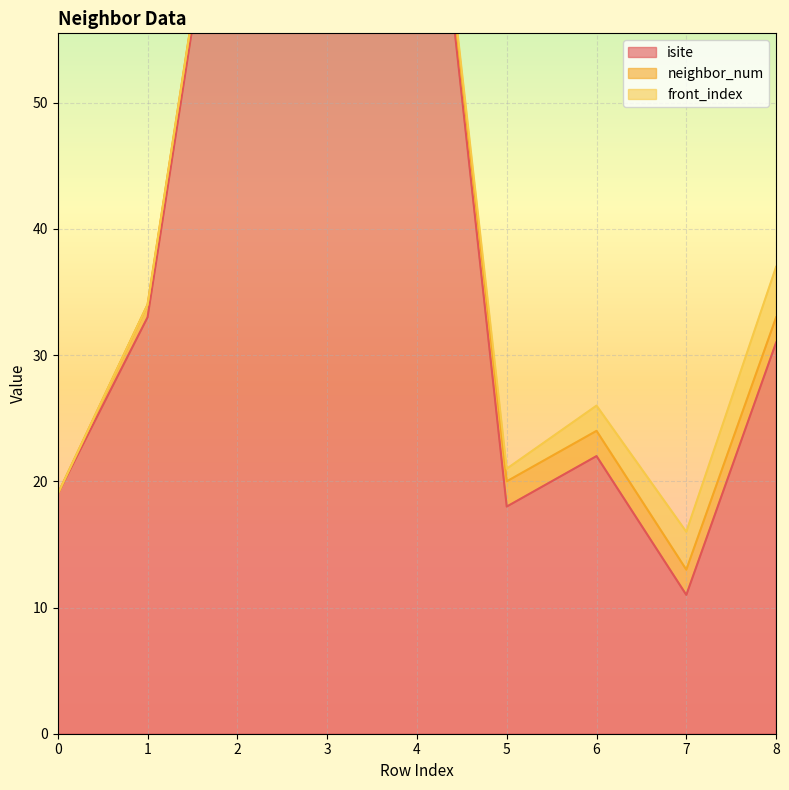

The front_index series shows -1 at 0. True or false?

False